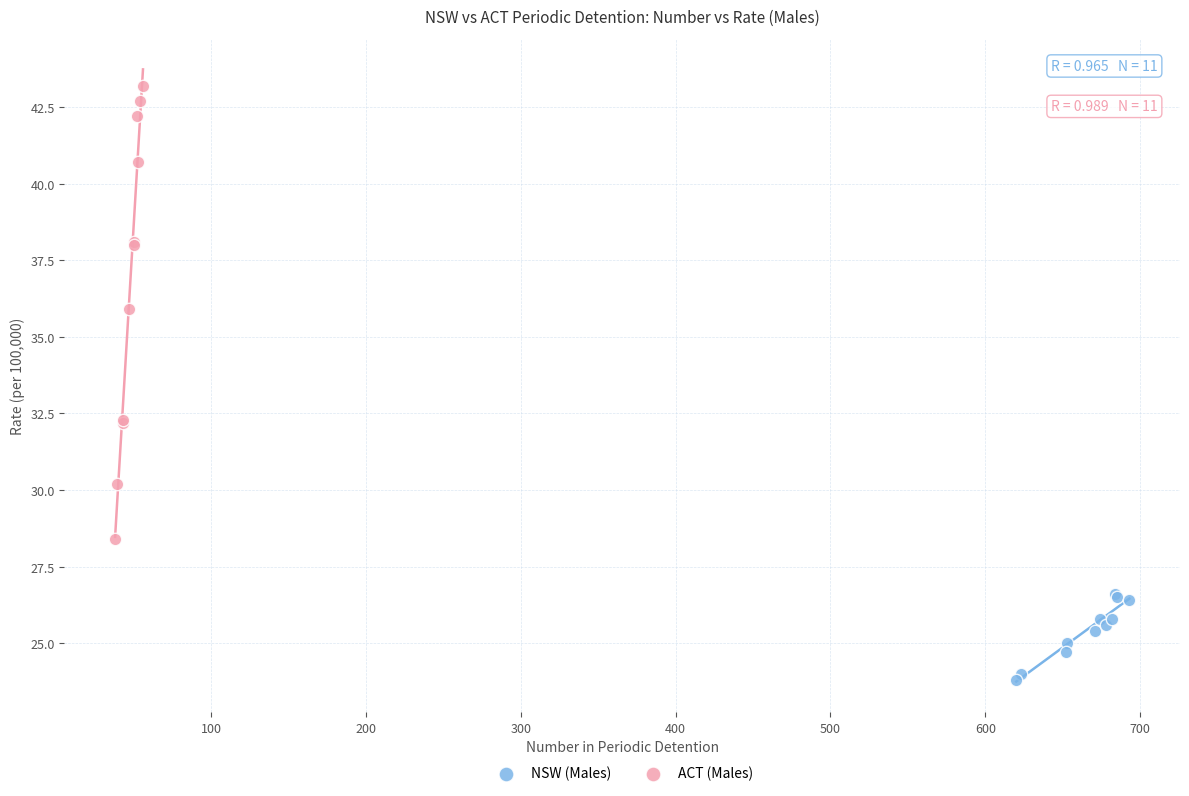

Which series contains the highest Y value?

ACT (Males)